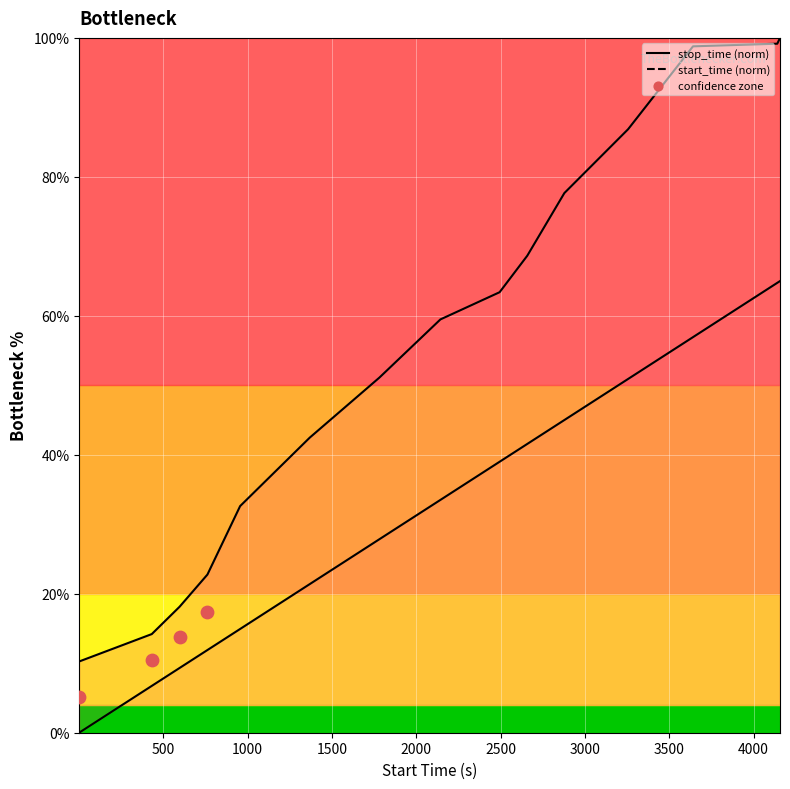

Which series has the largest total across all categories?

stop_time